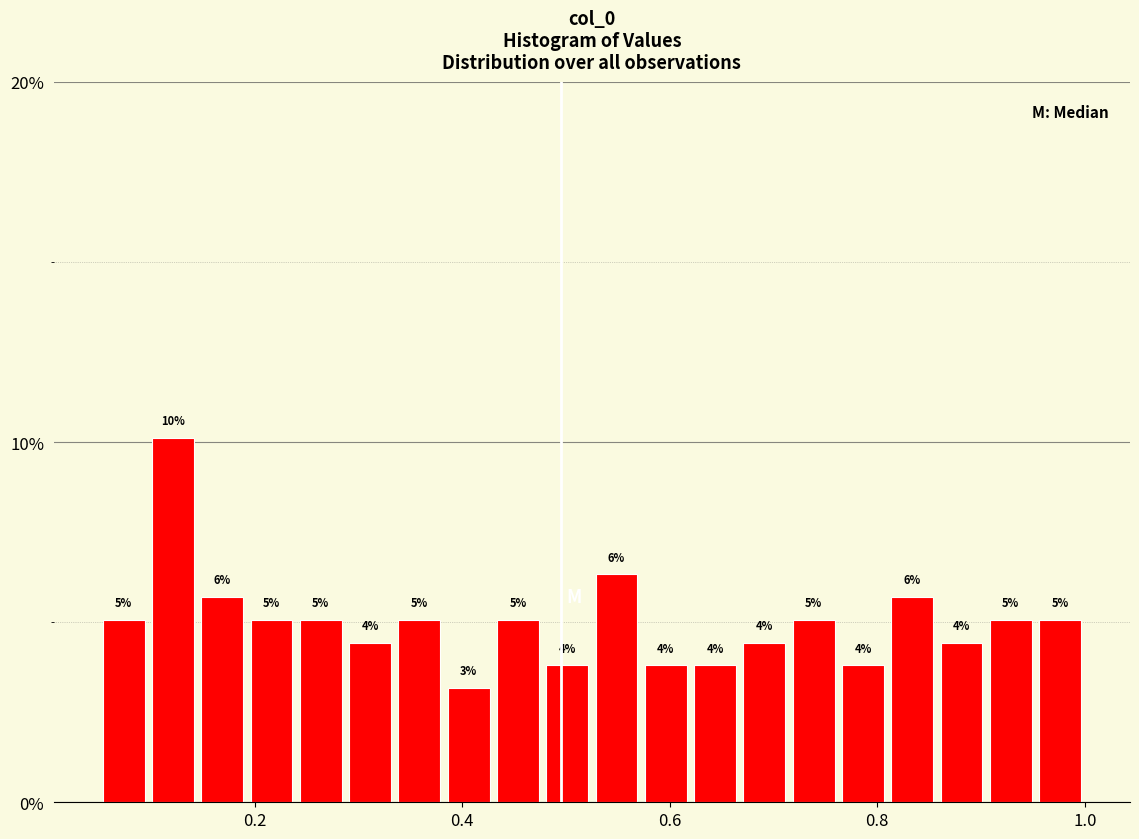

Read against the x-axis, roughly where is the centre of the tallest bar?

0.12